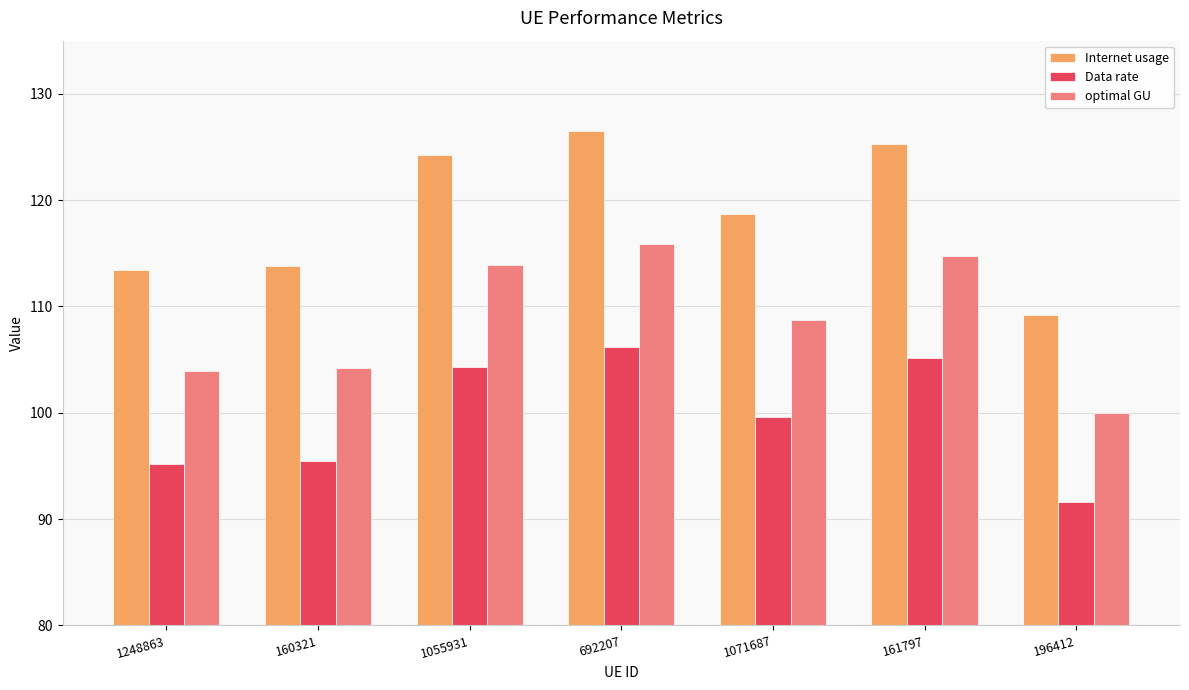

What is the difference between the second highest and second lowest values in the Data rate series?

9.9